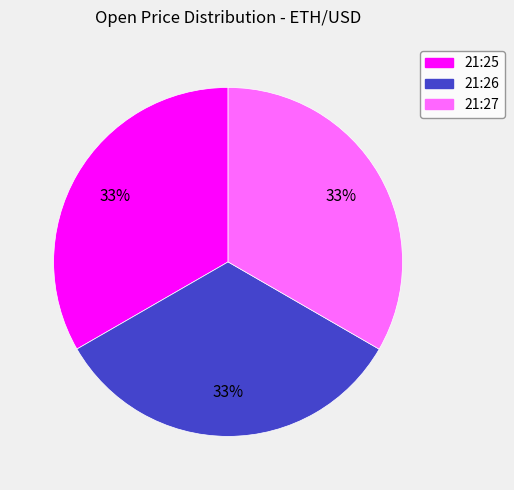

Is it true that 21:26 is 26% of the pie?

False